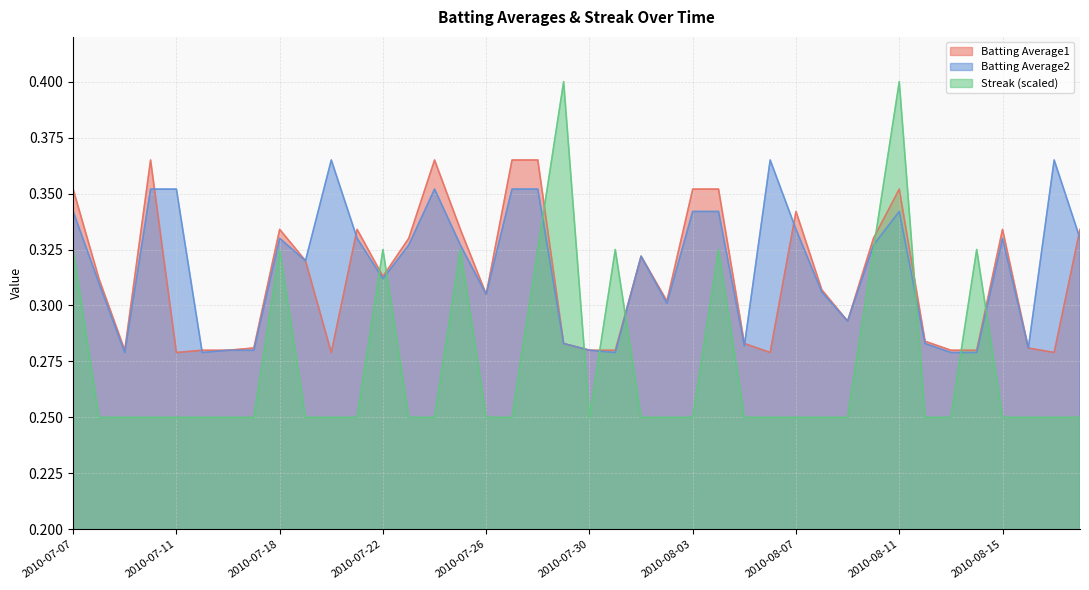

What is the label of the 34th point from the left?

2010-08-12